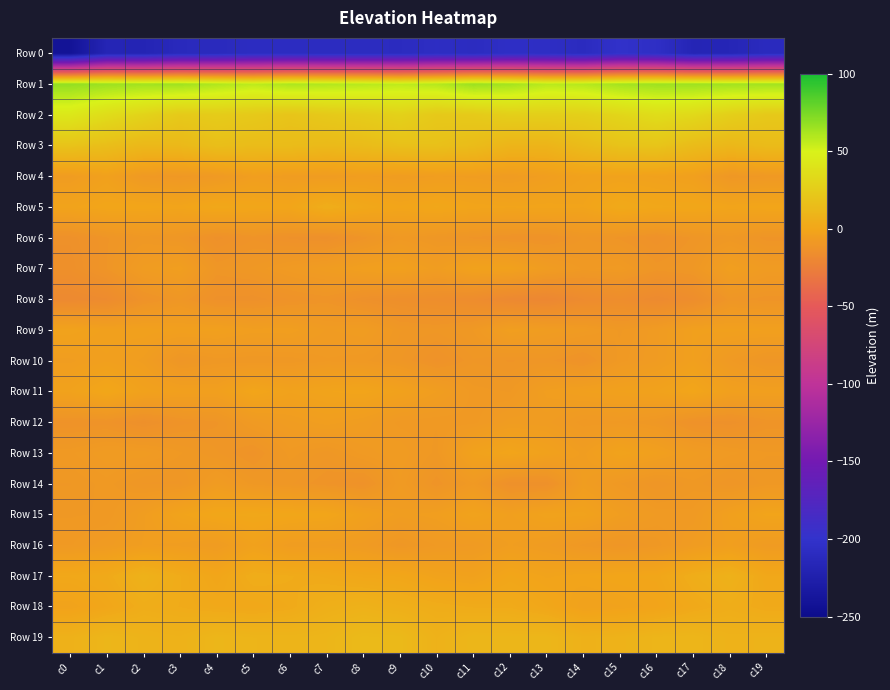

Between c0 and c16, which series saw the biggest shift?

Row 0